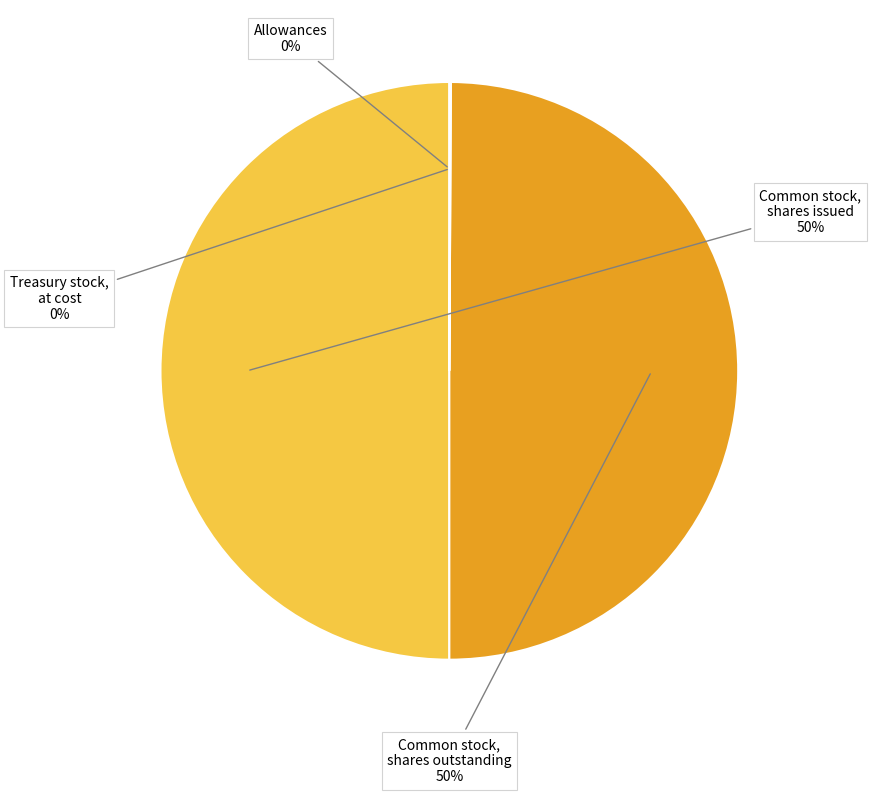

To the nearest percent, what is the difference between the largest and smallest slice percentages?

50%